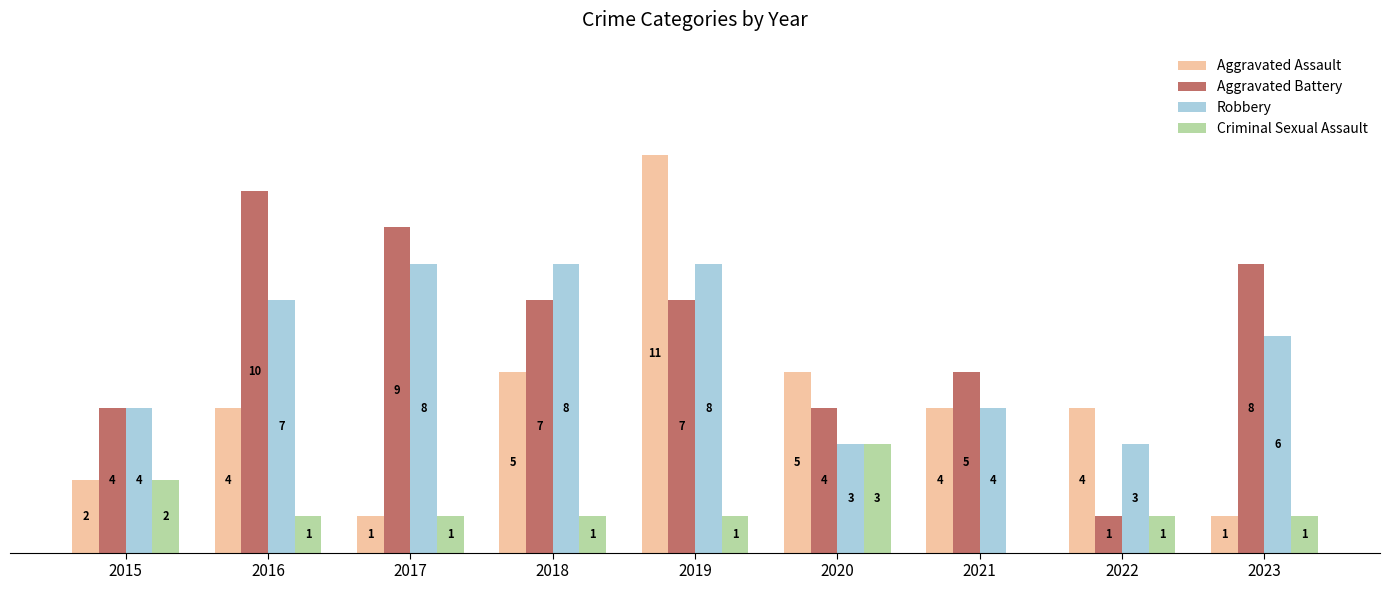

Which series has the largest total across all categories?

Aggravated Battery